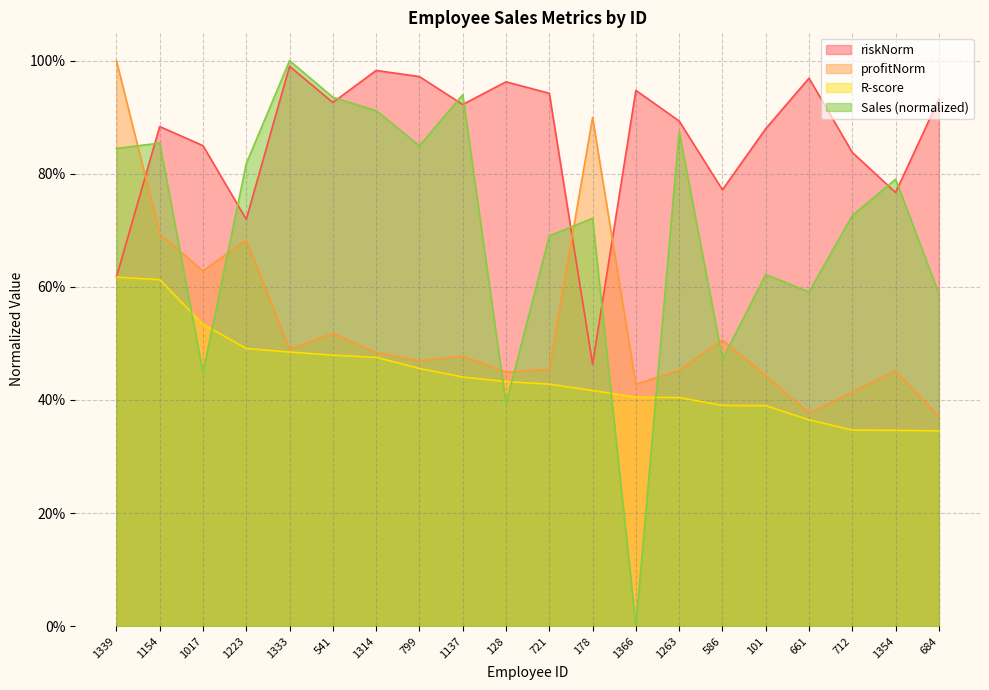

How many series are shown in this chart?

4